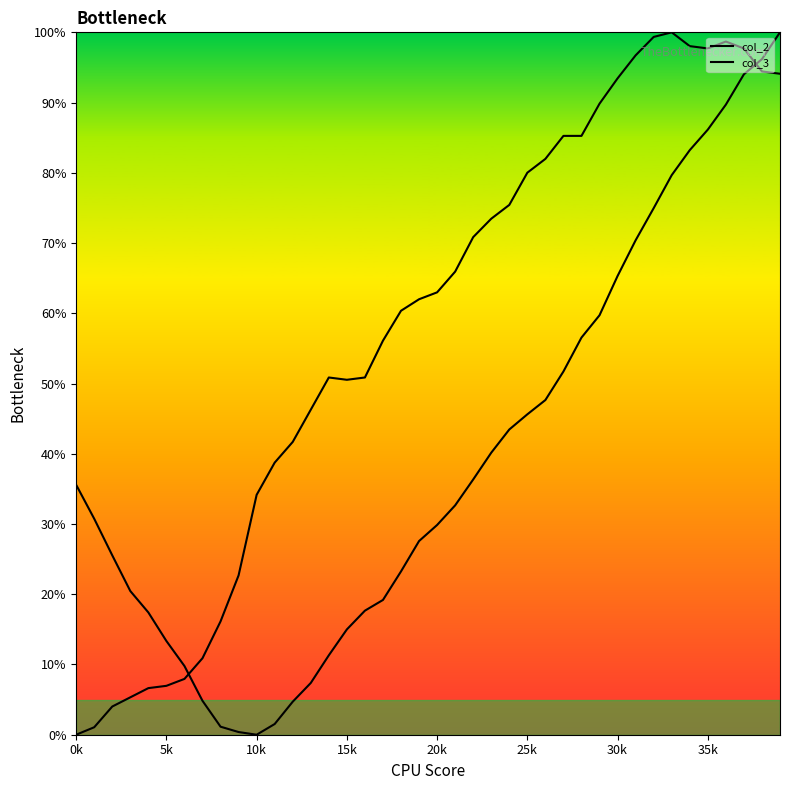

True or false: col_2 and col_3 cross at least once.

True